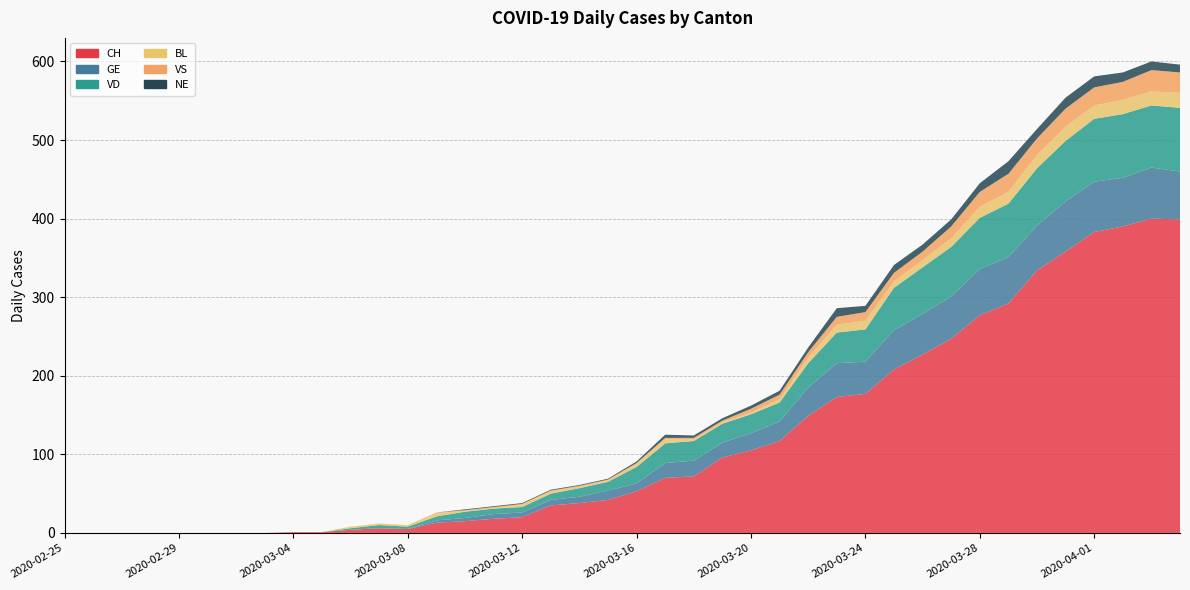

Reading left to right, list all the values displayed in this chart.

CH: 2020-02-25=0	2020-02-26=0	2020-02-27=0	2020-02-28=0	2020-02-29=0	2020-03-01=0	2020-03-02=0	2020-03-03=0	2020-03-04=1	2020-03-05=1	2020-03-06=4	2020-03-07=6	2020-03-08=5	2020-03-09=13	2020-03-10=15	2020-03-11=18	2020-03-12=20	2020-03-13=35	2020-03-14=38	2020-03-15=42	2020-03-16=53	2020-03-17=70	2020-03-18=72	2020-03-19=96	2020-03-20=105	2020-03-21=117	2020-03-22=149	2020-03-23=173	2020-03-24=177	2020-03-25=208	2020-03-26=227	2020-03-27=247	2020-03-28=277	2020-03-29=292	2020-03-30=334	2020-03-31=358	2020-04-01=383	2020-04-02=390	2020-04-03=400	2020-04-04=399
GE: 2020-02-25=0	2020-02-26=0	2020-02-27=0	2020-02-28=0	2020-02-29=0	2020-03-01=0	2020-03-02=0	2020-03-03=0	2020-03-04=0	2020-03-05=0	2020-03-06=0	2020-03-07=0	2020-03-08=0	2020-03-09=3	2020-03-10=4	2020-03-11=6	2020-03-12=6	2020-03-13=7	2020-03-14=8	2020-03-15=12	2020-03-16=10	2020-03-17=19	2020-03-18=20	2020-03-19=19	2020-03-20=22	2020-03-21=25	2020-03-22=36	2020-03-23=43	2020-03-24=41	2020-03-25=50	2020-03-26=52	2020-03-27=54	2020-03-28=59	2020-03-29=59	2020-03-30=57	2020-03-31=64	2020-04-01=64	2020-04-02=62	2020-04-03=65	2020-04-04=61
VD: 2020-02-25=0	2020-02-26=0	2020-02-27=0	2020-02-28=0	2020-02-29=0	2020-03-01=0	2020-03-02=0	2020-03-03=0	2020-03-04=0	2020-03-05=0	2020-03-06=2	2020-03-07=4	2020-03-08=3	2020-03-09=5	2020-03-10=8	2020-03-11=7	2020-03-12=7	2020-03-13=8	2020-03-14=11	2020-03-15=11	2020-03-16=21	2020-03-17=25	2020-03-18=25	2020-03-19=24	2020-03-20=24	2020-03-21=24	2020-03-22=31	2020-03-23=39	2020-03-24=41	2020-03-25=54	2020-03-26=59	2020-03-27=63	2020-03-28=65	2020-03-29=68	2020-03-30=73	2020-03-31=77	2020-04-01=80	2020-04-02=81	2020-04-03=79	2020-04-04=81
BL: 2020-02-25=0	2020-02-26=0	2020-02-27=0	2020-02-28=0	2020-02-29=0	2020-03-01=0	2020-03-02=0	2020-03-03=0	2020-03-04=0	2020-03-05=0	2020-03-06=2	2020-03-07=2	2020-03-08=2	2020-03-09=4	2020-03-10=1	2020-03-11=1	2020-03-12=3	2020-03-13=3	2020-03-14=2	2020-03-15=2	2020-03-16=4	2020-03-17=5	2020-03-18=2	2020-03-19=2	2020-03-20=2	2020-03-21=4	2020-03-22=7	2020-03-23=10	2020-03-24=11	2020-03-25=8	2020-03-26=9	2020-03-27=11	2020-03-28=14	2020-03-29=15	2020-03-30=17	2020-03-31=18	2020-04-01=17	2020-04-02=18	2020-04-03=18	2020-04-04=19
VS: 2020-02-25=0	2020-02-26=0	2020-02-27=0	2020-02-28=0	2020-02-29=0	2020-03-01=0	2020-03-02=0	2020-03-03=0	2020-03-04=0	2020-03-05=0	2020-03-06=0	2020-03-07=0	2020-03-08=0	2020-03-09=1	2020-03-10=1	2020-03-11=1	2020-03-12=1	2020-03-13=1	2020-03-14=1	2020-03-15=1	2020-03-16=1	2020-03-17=2	2020-03-18=2	2020-03-19=2	2020-03-20=5	2020-03-21=6	2020-03-22=7	2020-03-23=10	2020-03-24=11	2020-03-25=11	2020-03-26=11	2020-03-27=15	2020-03-28=19	2020-03-29=23	2020-03-30=21	2020-03-31=23	2020-04-01=23	2020-04-02=23	2020-04-03=27	2020-04-04=26
NE: 2020-02-25=0	2020-02-26=0	2020-02-27=0	2020-02-28=0	2020-02-29=0	2020-03-01=0	2020-03-02=0	2020-03-03=0	2020-03-04=0	2020-03-05=0	2020-03-06=0	2020-03-07=0	2020-03-08=0	2020-03-09=0	2020-03-10=1	2020-03-11=1	2020-03-12=1	2020-03-13=1	2020-03-14=1	2020-03-15=1	2020-03-16=2	2020-03-17=4	2020-03-18=3	2020-03-19=3	2020-03-20=4	2020-03-21=5	2020-03-22=6	2020-03-23=11	2020-03-24=8	2020-03-25=10	2020-03-26=9	2020-03-27=9	2020-03-28=11	2020-03-29=16	2020-03-30=12	2020-03-31=14	2020-04-01=14	2020-04-02=12	2020-04-03=11	2020-04-04=10